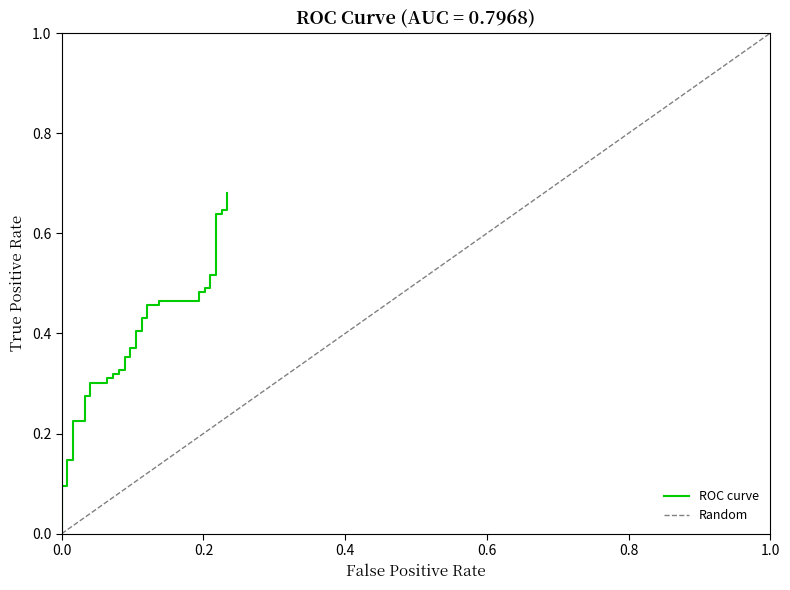

Count the number of data series in this chart.

1